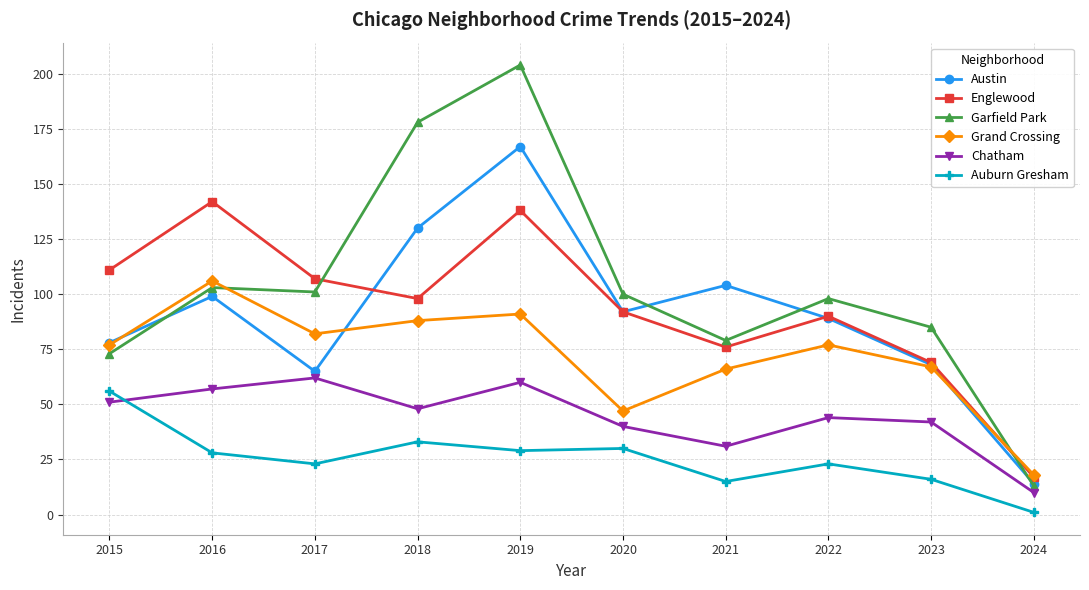

Does the chart have visible grid lines?

Yes